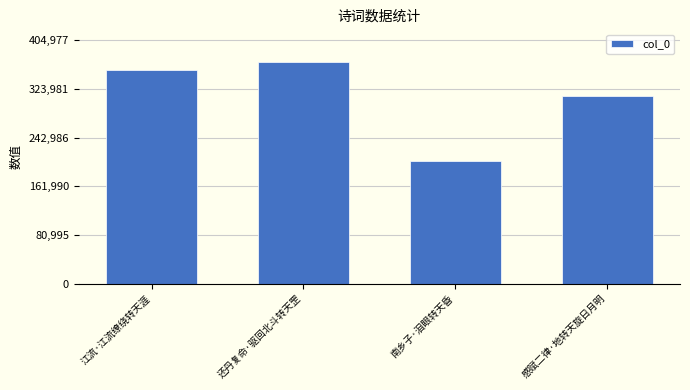

What is the change in value from 江流·江流缭绕转天涯 to 南乡子·泪眼转天昏?

-150613